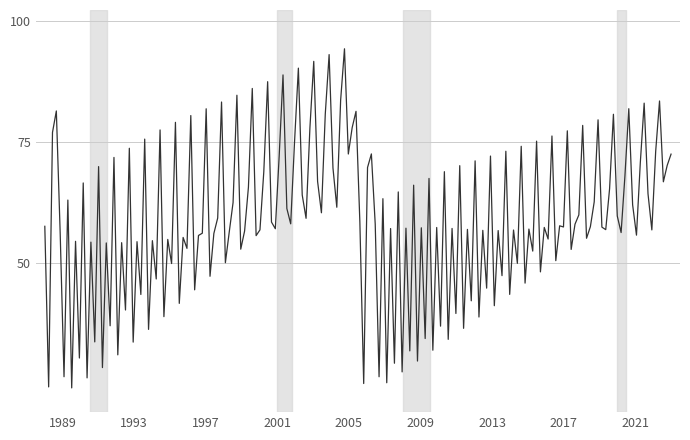

What is the maximum value shown in the chart?

94.3